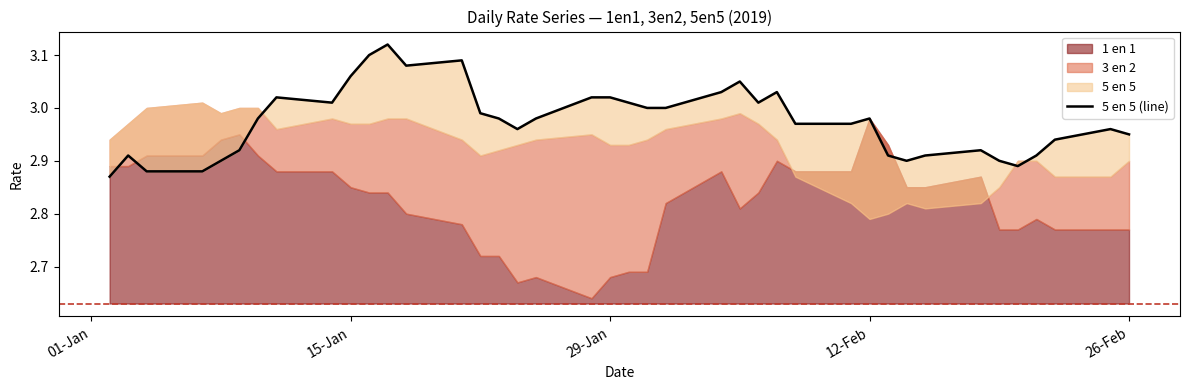

How many categories are shown in the chart?

40